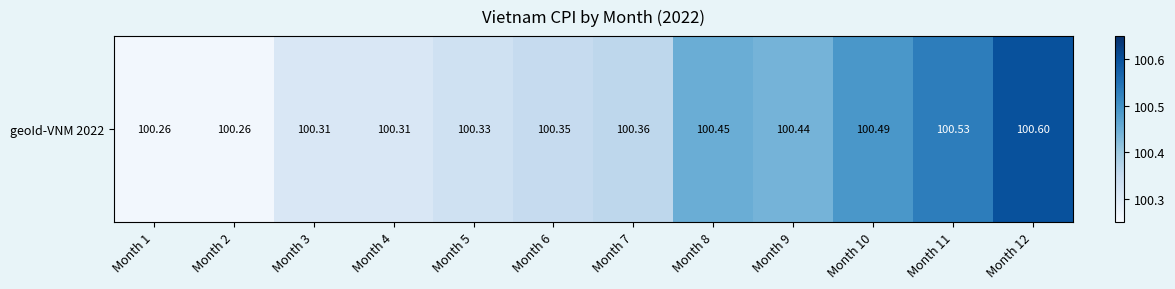

The value at Month 11 is 37.4. True or false?

False